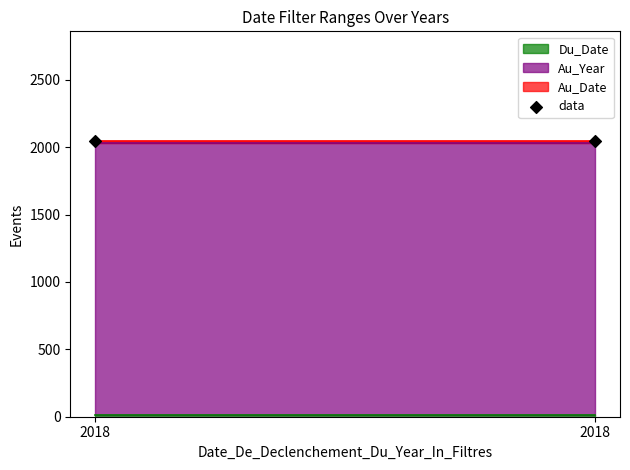

Which series reaches the maximum Y coordinate?

Au_Year